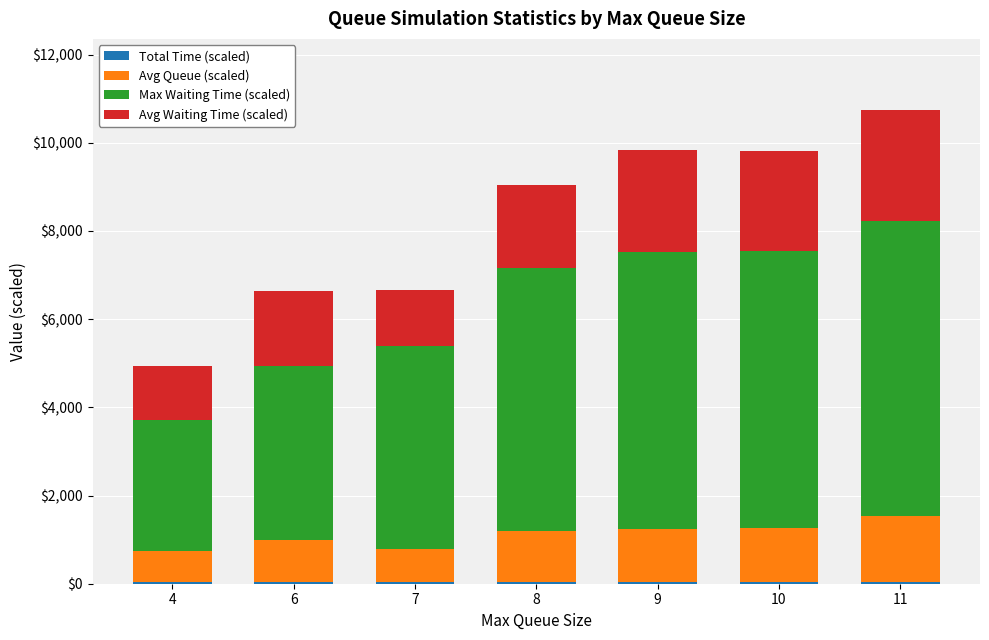

Are the bars grouped side by side (vs. stacked)?

No